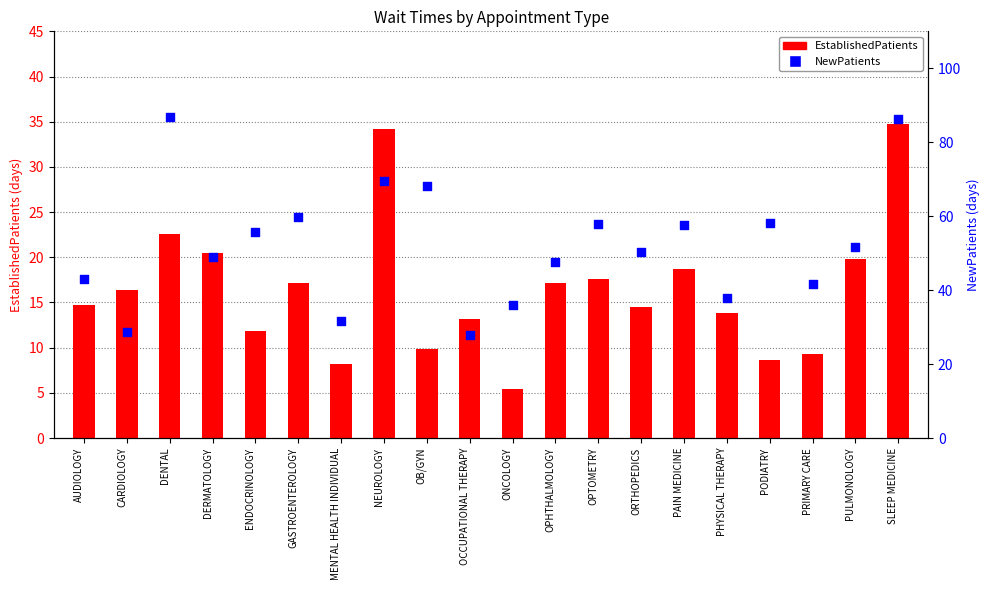

Which series reaches the minimum Y coordinate?

EstablishedPatients